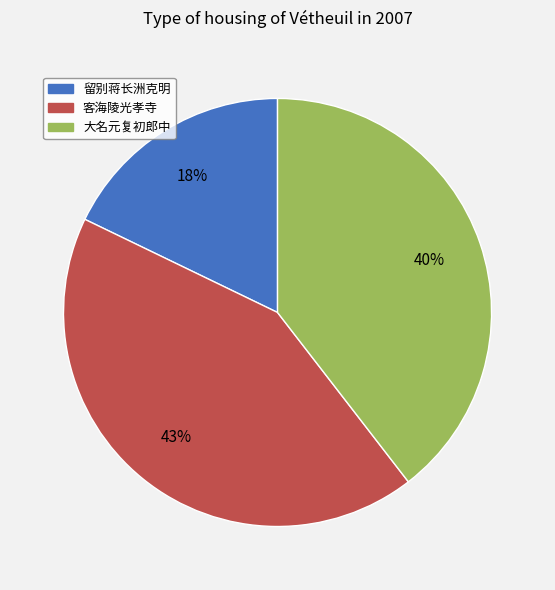

Does any single category account for the majority?

No